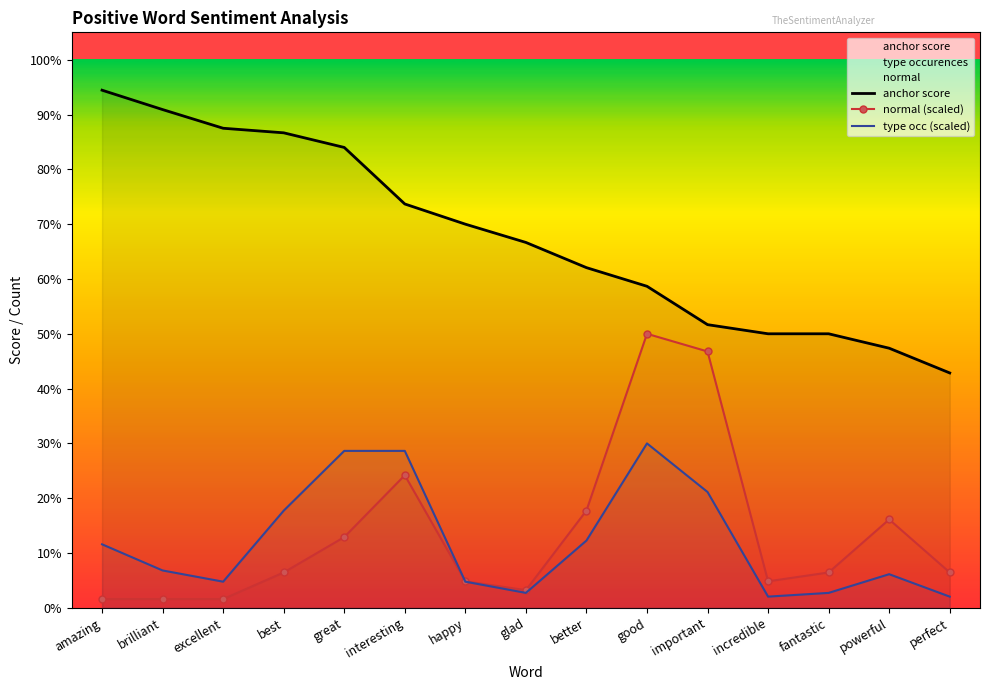

What is the difference between the highest and lowest values at best?

0.8